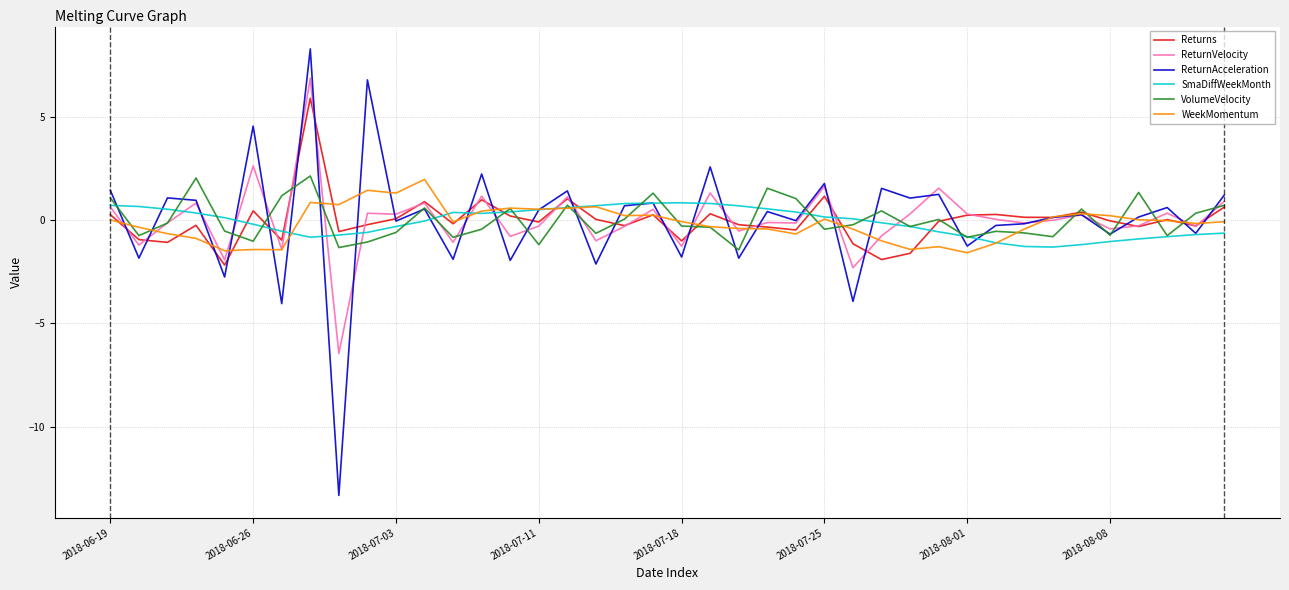

Which series has the widest spread of values?

ReturnAcceleration